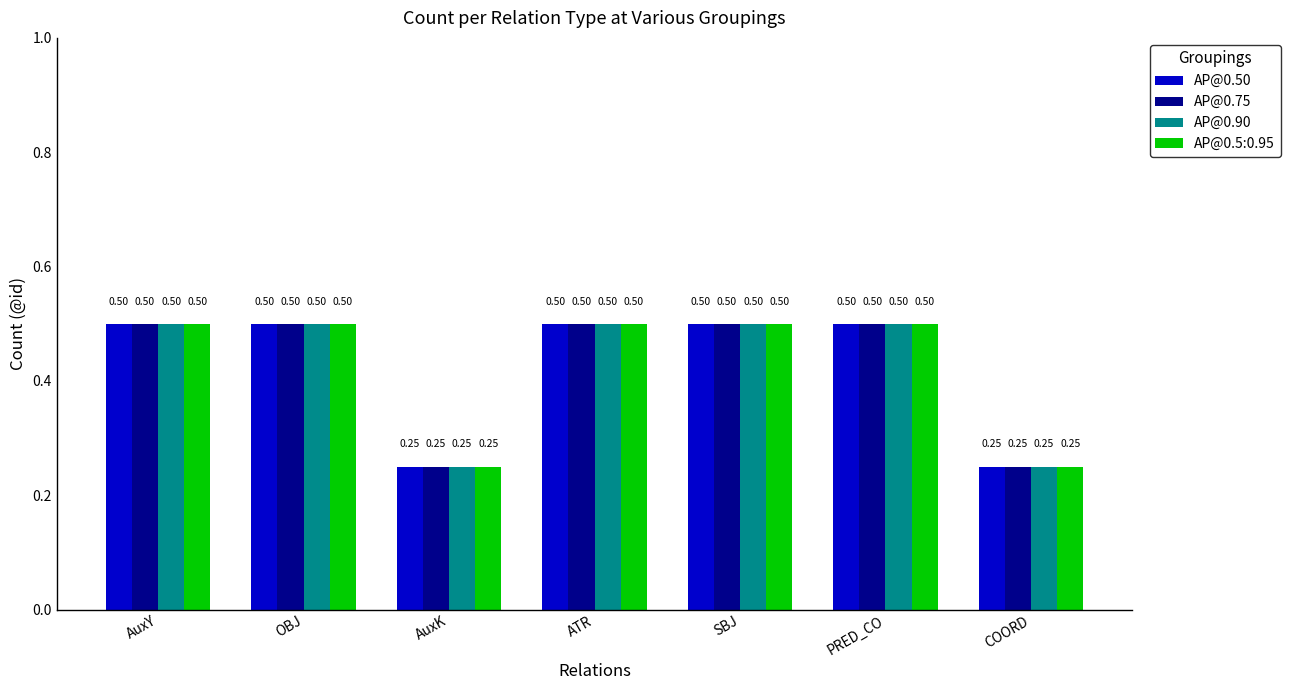

What is the total value across all series at COORD?

1.0